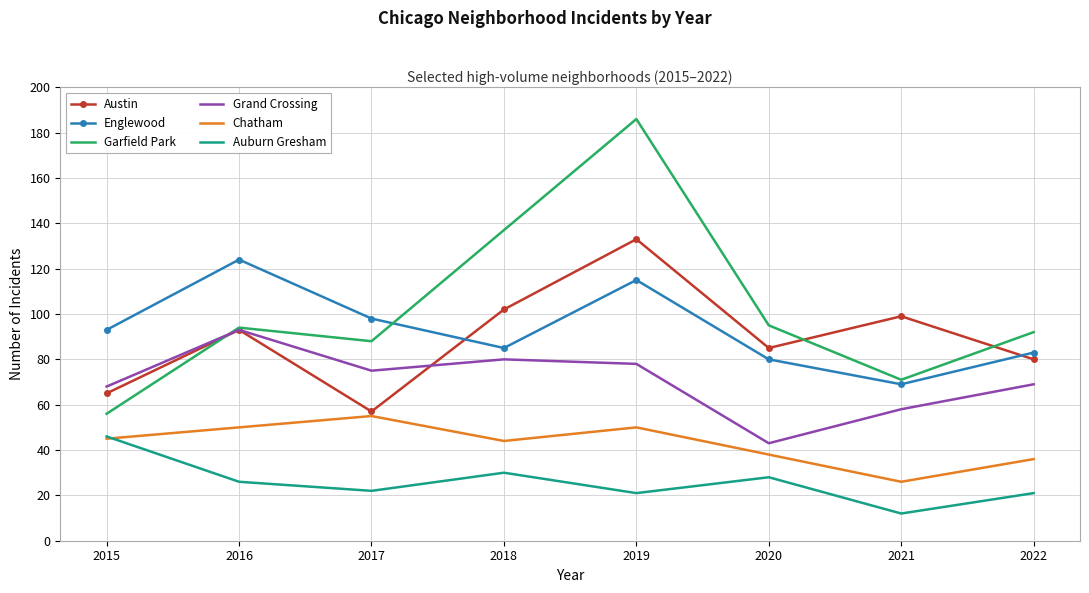

Reading left to right, transcribe all the data shown in this chart.

Austin: 65	93	57	102	133	85	99	80
Englewood: 93	124	98	85	115	80	69	83
Garfield Park: 56	94	88	137	186	95	71	92
Grand Crossing: 68	93	75	80	78	43	58	69
Chatham: 45	50	55	44	50	38	26	36
Auburn Gresham: 46	26	22	30	21	28	12	21